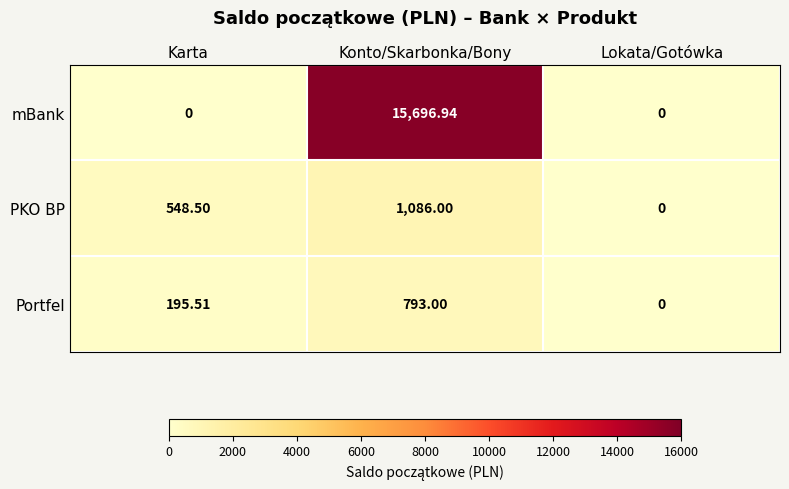

Which label corresponds to the largest value in the chart?

Konto/Skarbonka/Bony